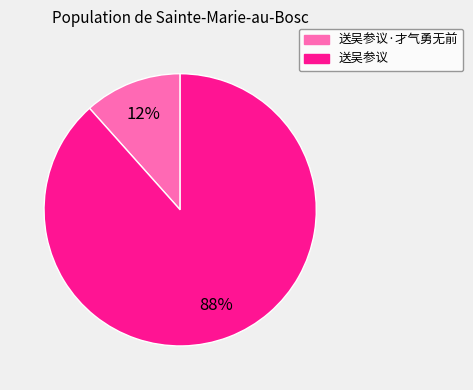

Between 送吴参议 and 送吴参议·才气勇无前, which is larger?

送吴参议